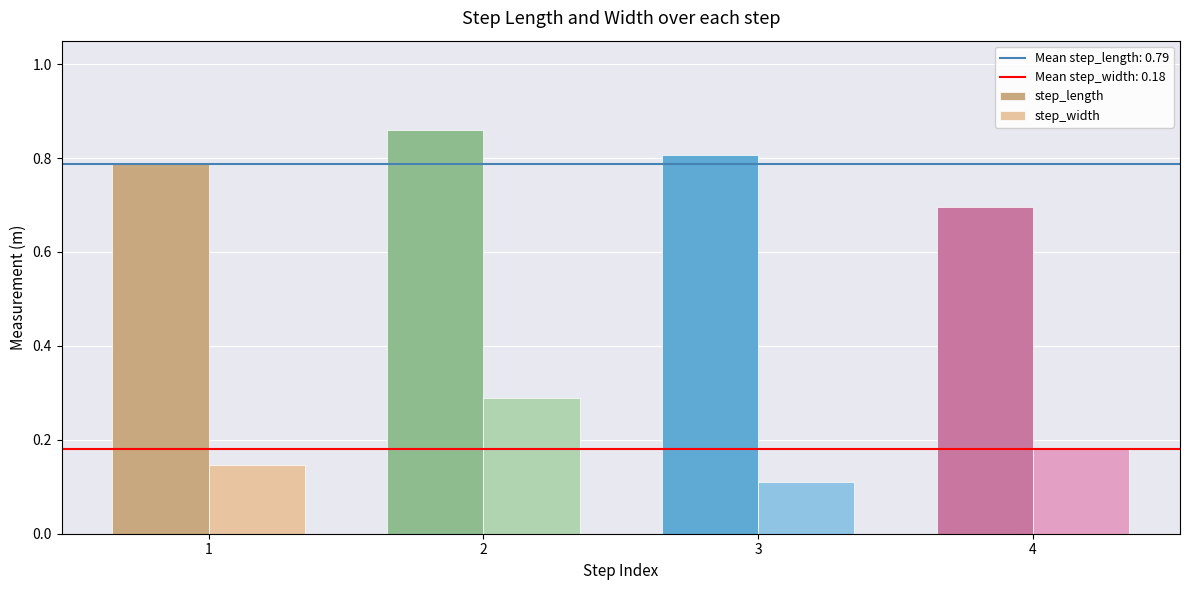

Which series has the largest total across all categories?

step_length